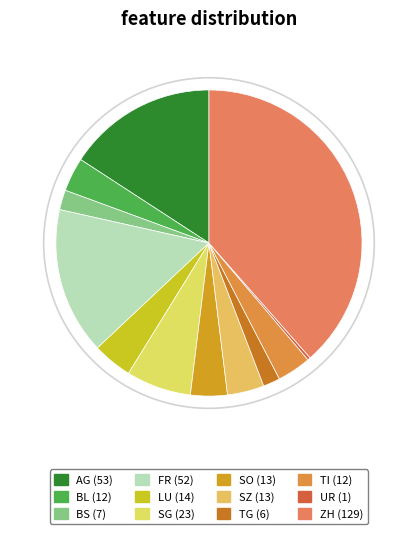

Does any single category account for the majority?

No